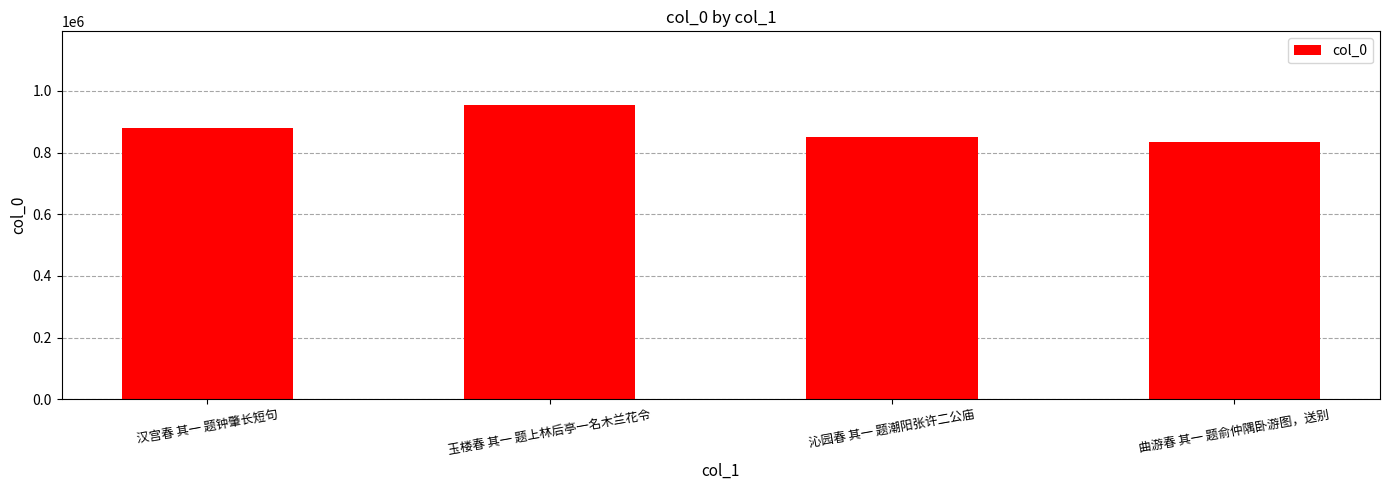

Does the chart contain any negative values?

No